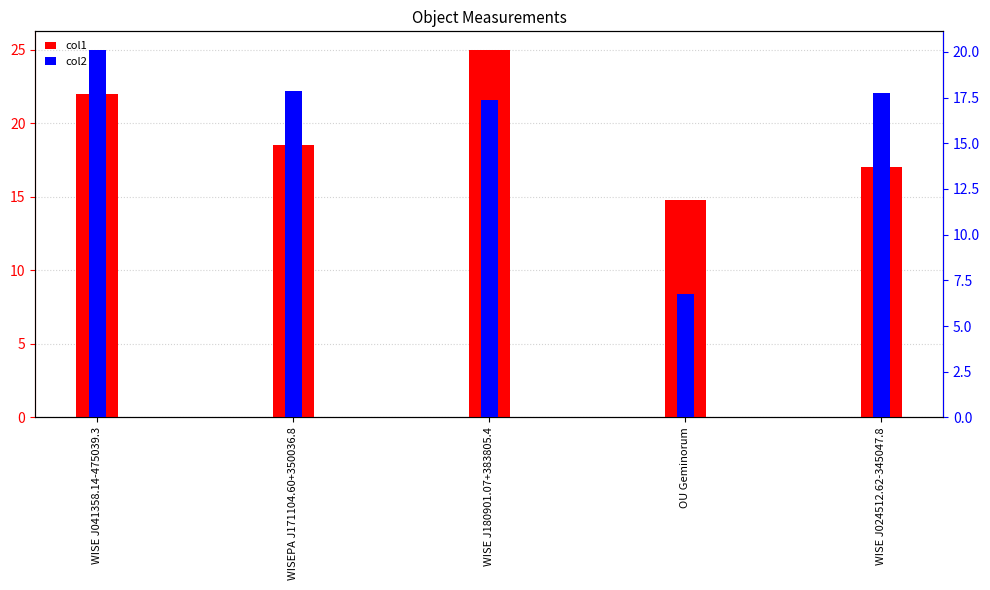

Reading right to left, extract all data points from this chart.

col1: 17.0	14.8	25.0	18.5	22.0
col2: 17.8	6.8	17.4	17.9	20.1